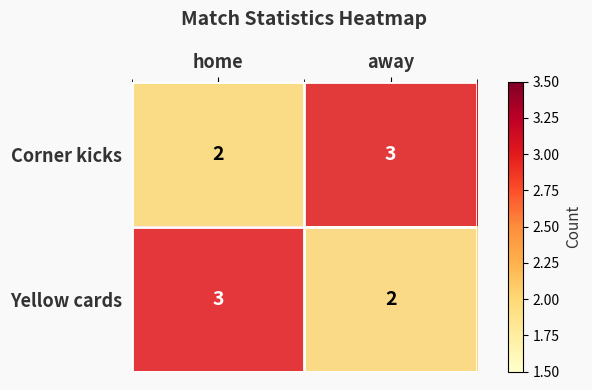

Which category has the lowest value in the Corner kicks series?

home